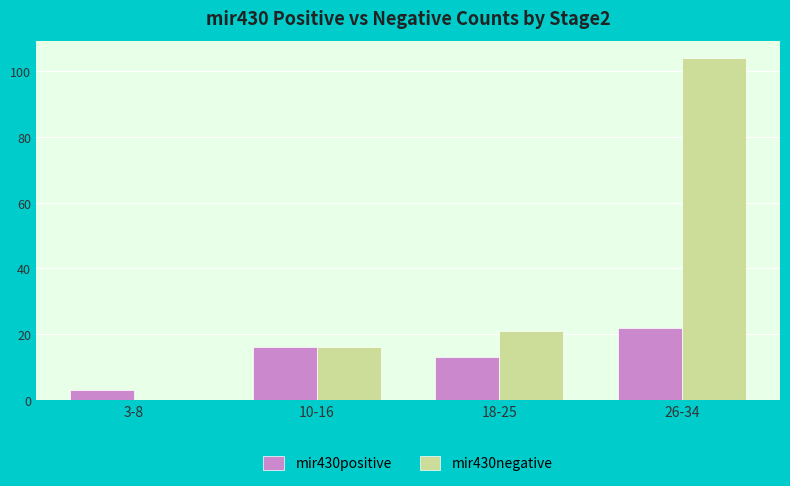

Which label corresponds to the largest value in the chart?

26-34